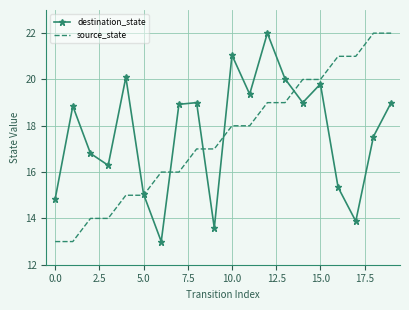

Count the source_state values in the range 15 to 20.

12